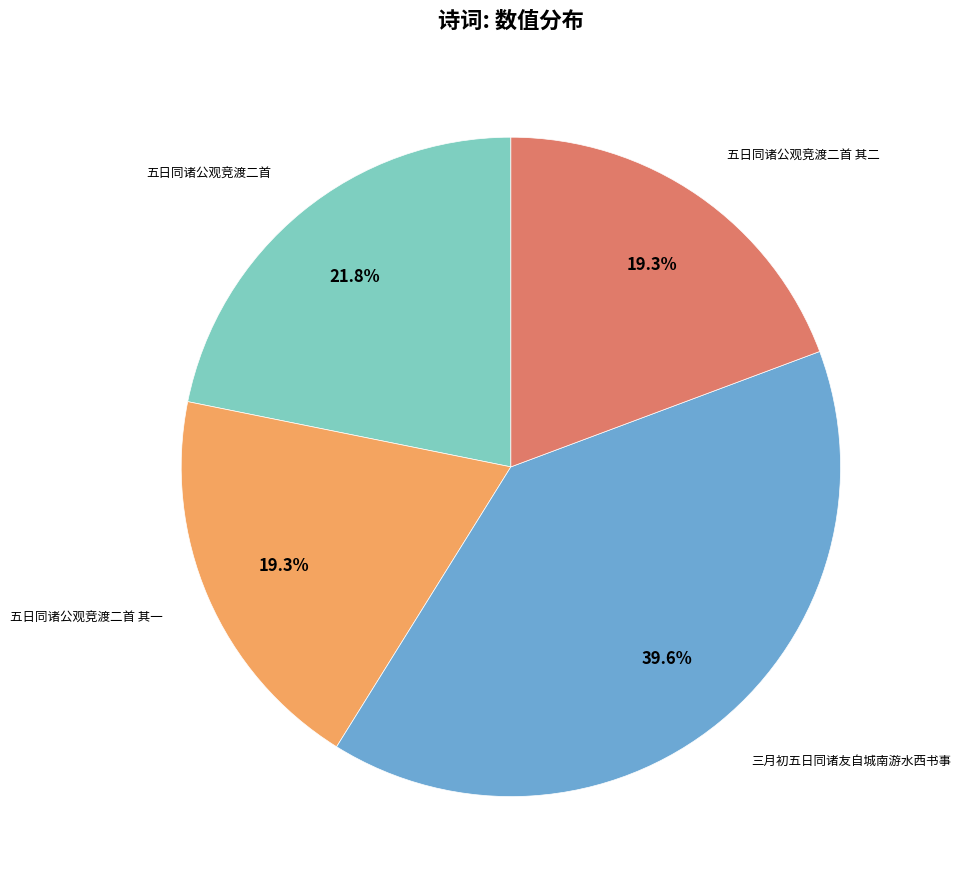

Does any single category account for the majority?

No